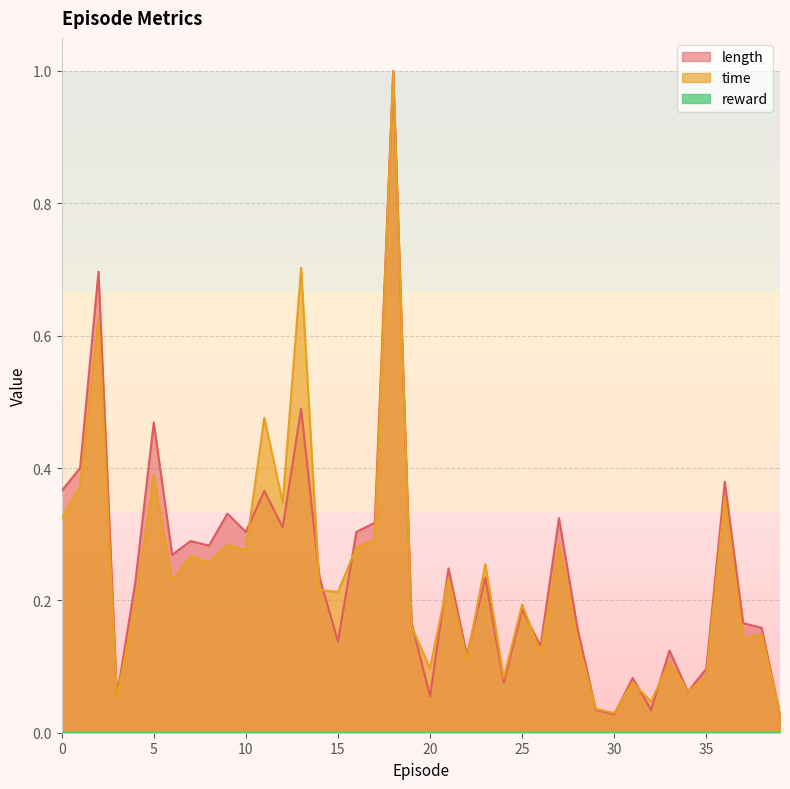

How many lines are shown in the chart?

3